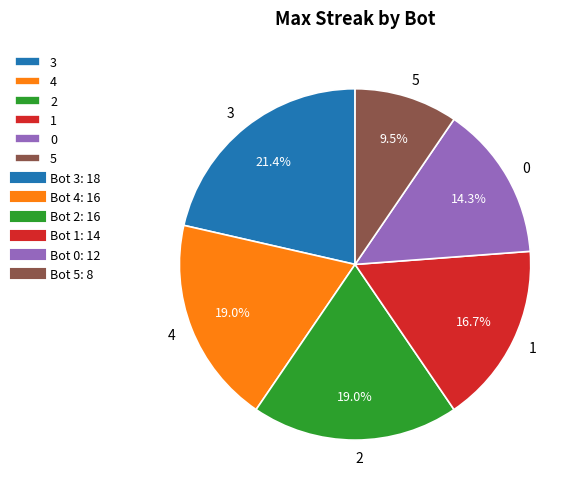

To the nearest percent, what is the difference between the 1 and 5 slice percentages?

7%